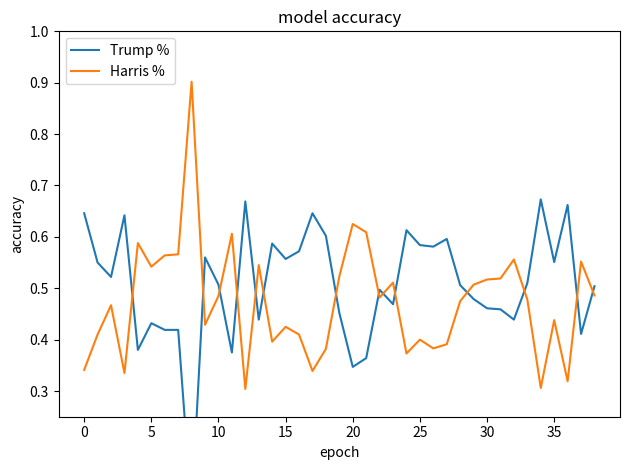

Does the chart have visible grid lines?

No